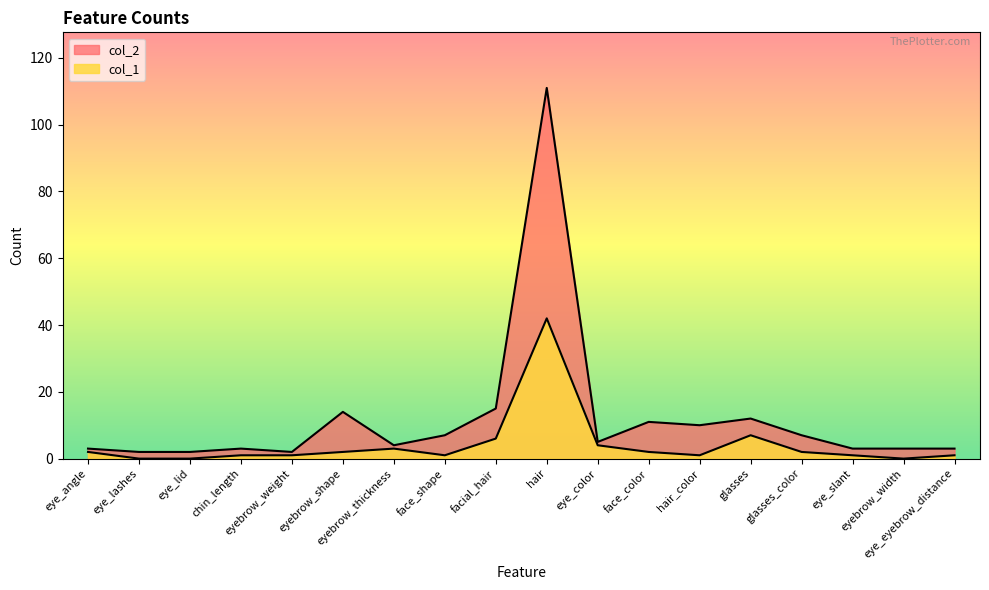

What is the difference between the col_1 values at eye_slant and hair?

41